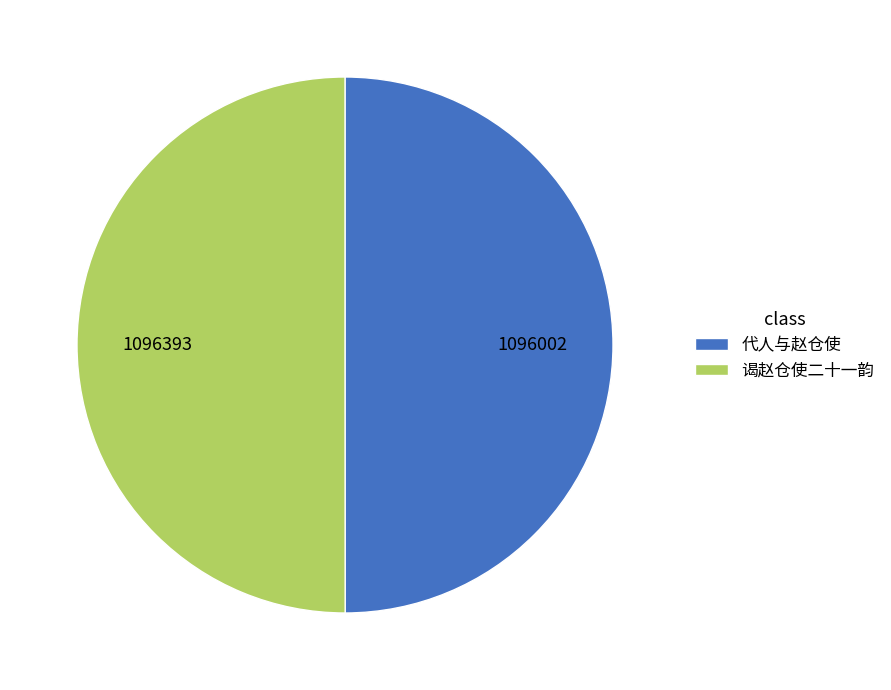

Do 谒赵仓使二十一韵 and 代人与赵仓使 together represent more than half of the pie?

Yes